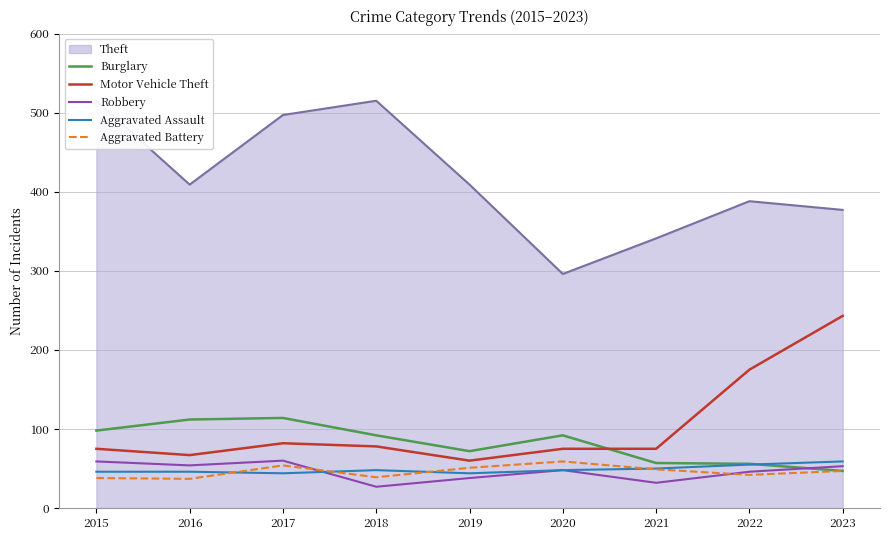

How many lines are shown in the chart?

5